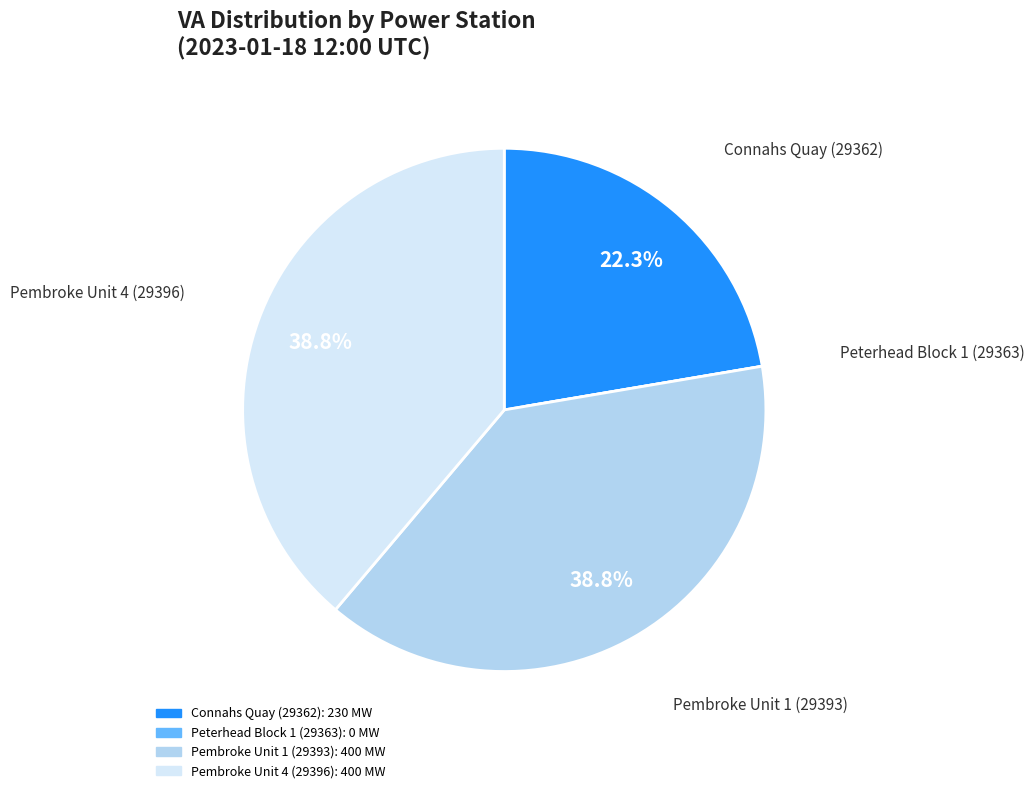

Does any single category account for the majority?

No